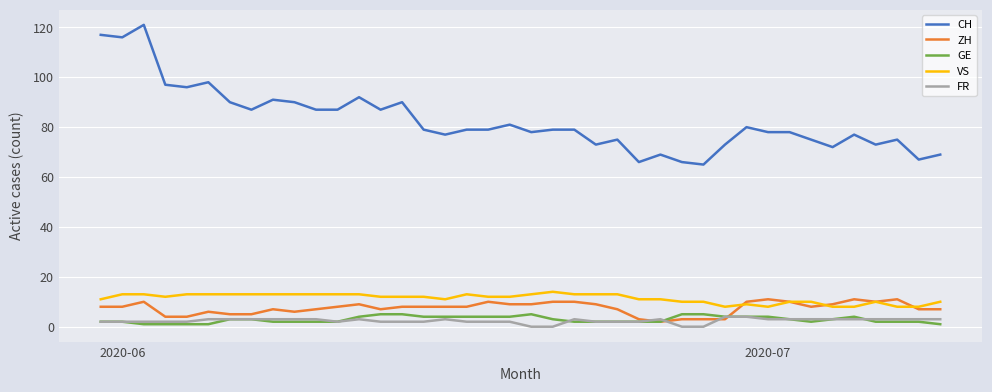

Which series has the widest spread of values?

CH